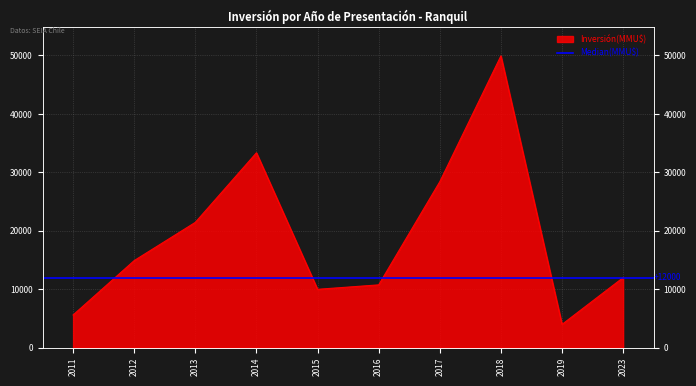

What is the minimum value shown in the chart?

4000